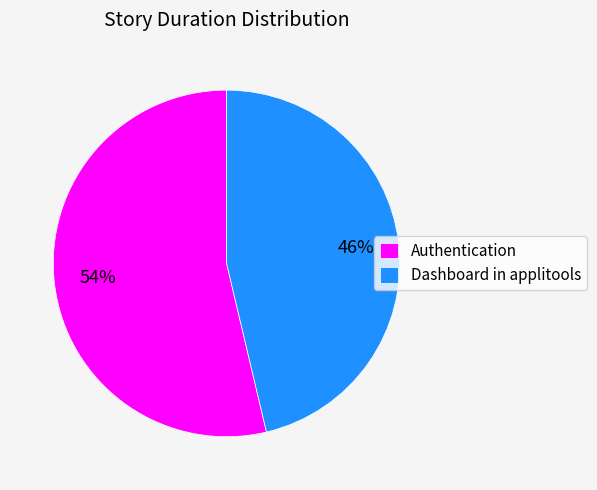

Which has a higher value, Dashboard in applitools or Authentication?

Authentication